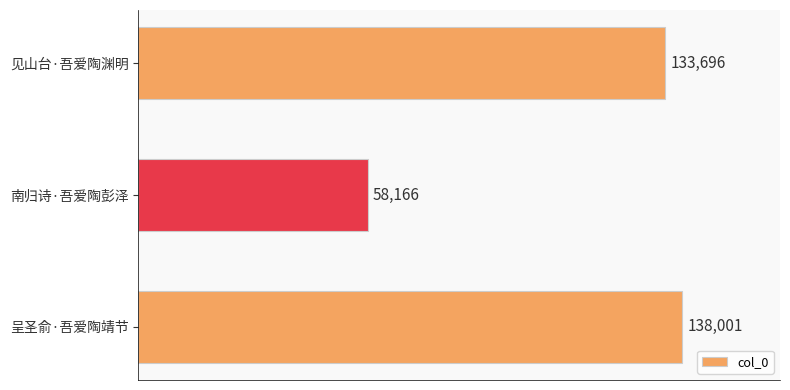

What is the sum of the values at 呈圣俞·吾爱陶靖节 and 南归诗·吾爱陶彭泽?

196167